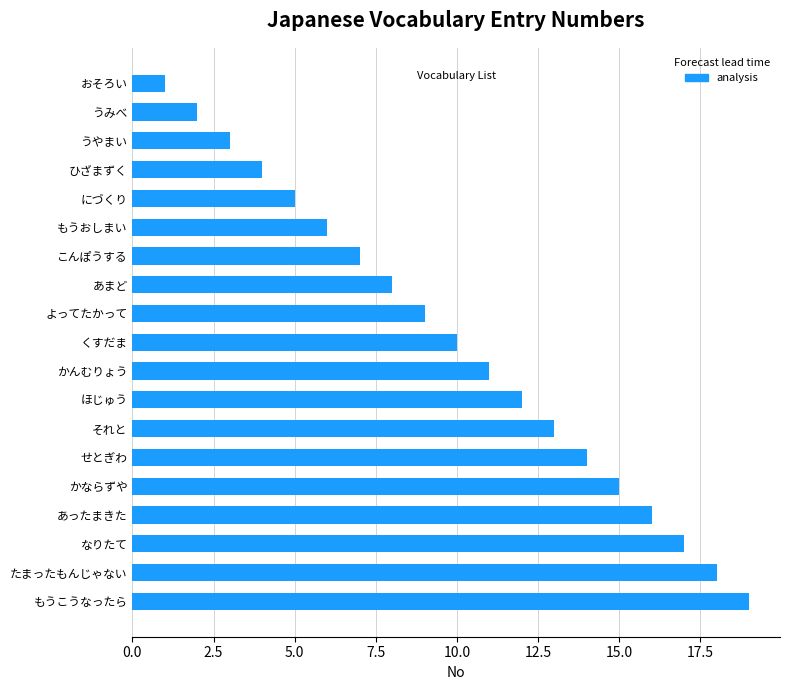

What is the sum of all values?

190